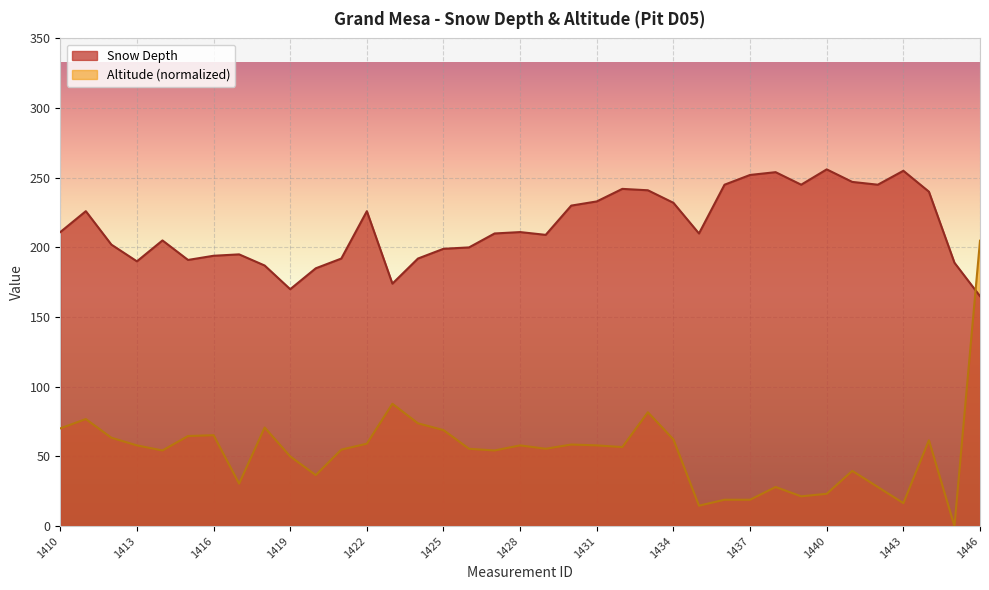

Does the chart display data point markers on the line(s)?

No